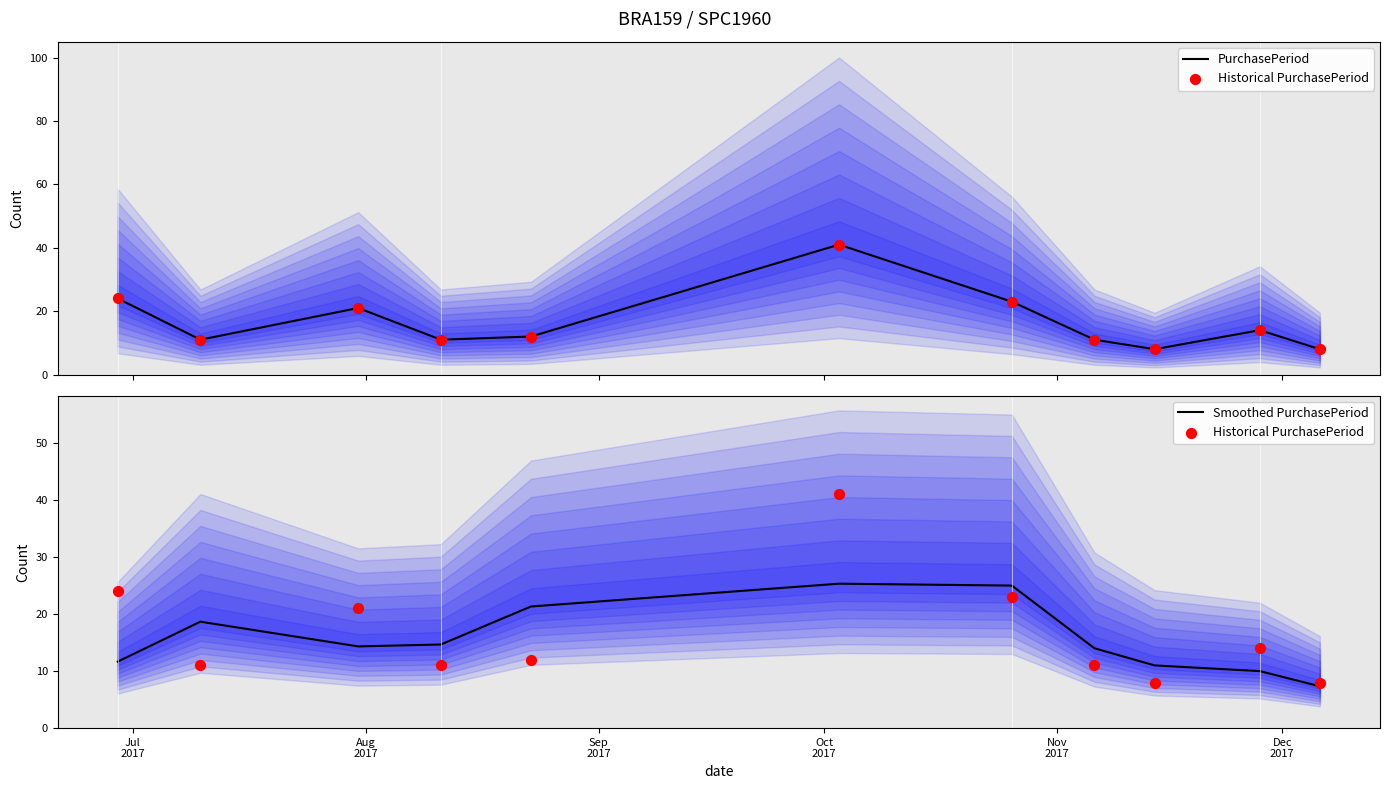

Which series reaches the maximum Y coordinate?

PurchasePeriod